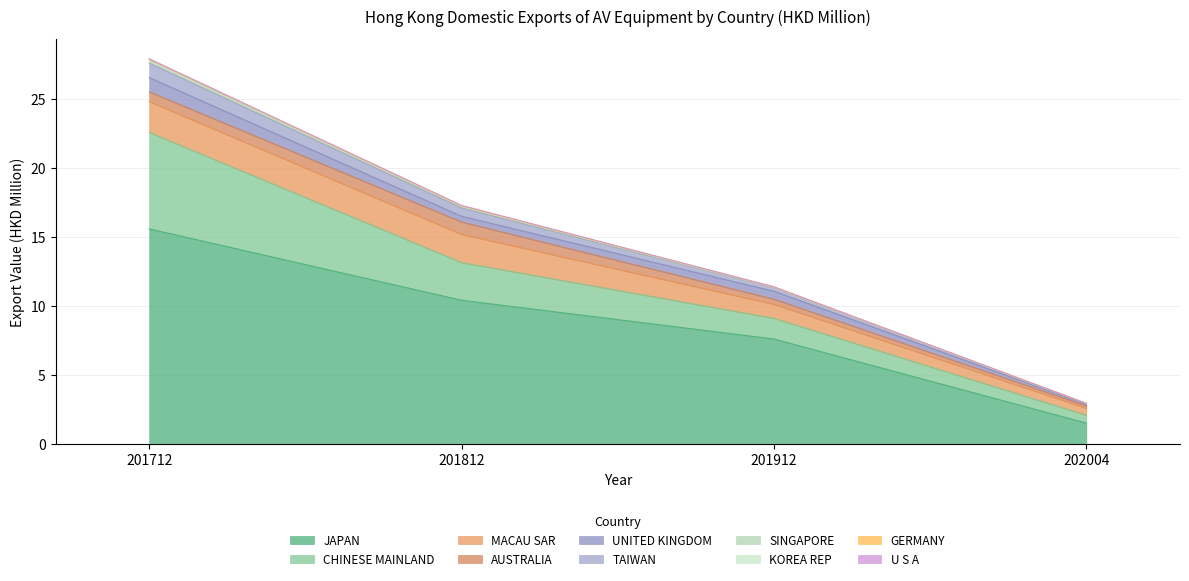

The 201912 series shows 0.0 at SINGAPORE. True or false?

False